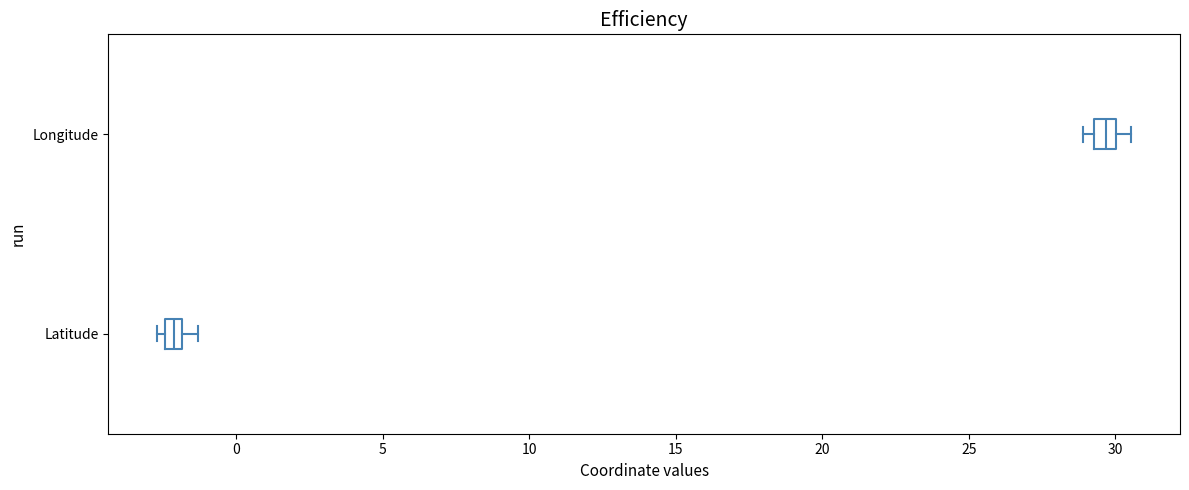

Which box's median line is the furthest to the left?

Latitude